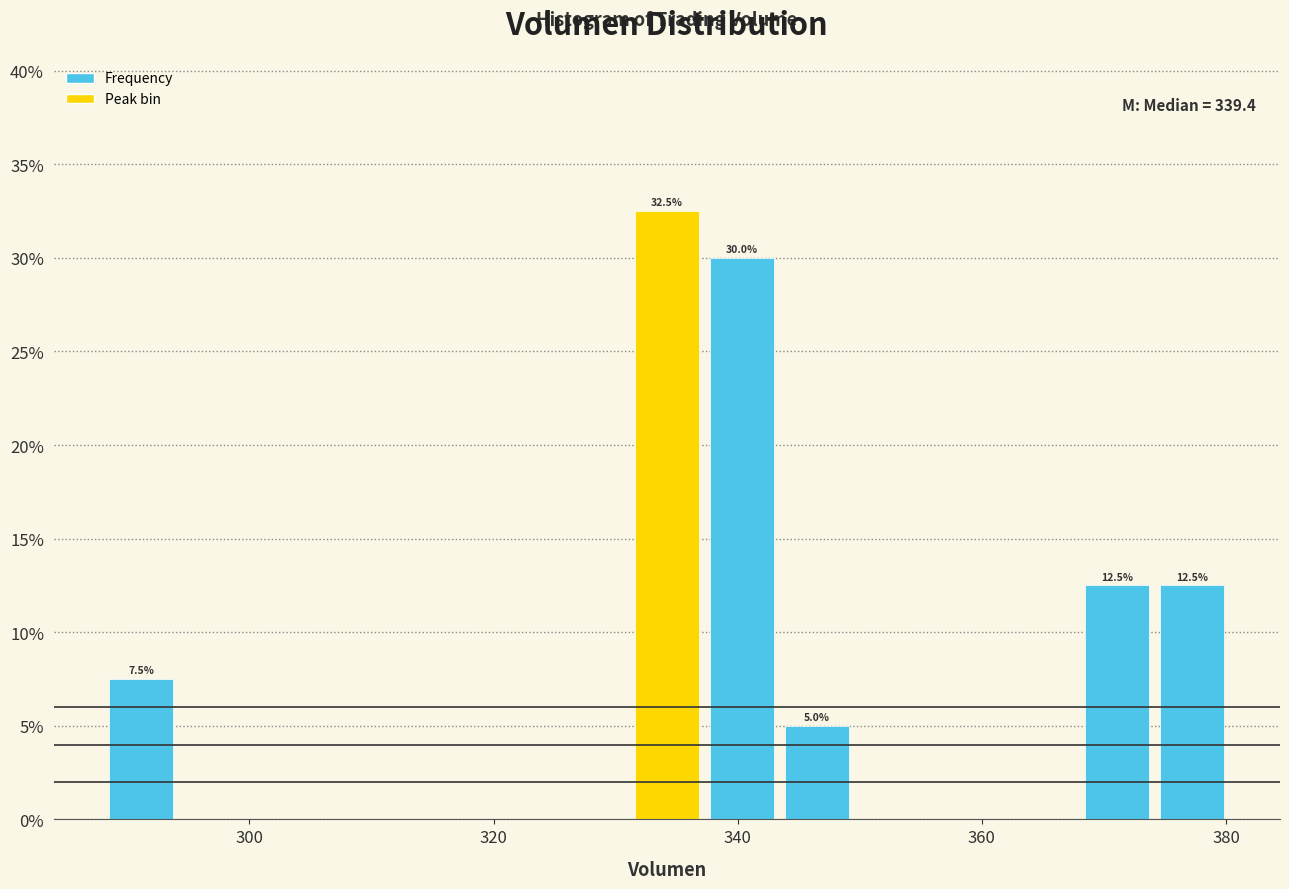

Read against the x-axis, roughly where is the centre of the tallest bar?

334